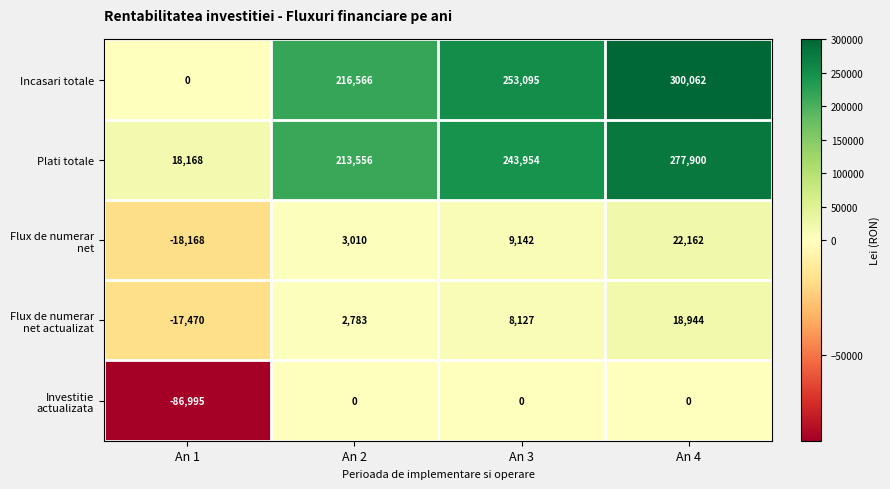

The Incasari totale series shows 156933 at An 1. True or false?

False